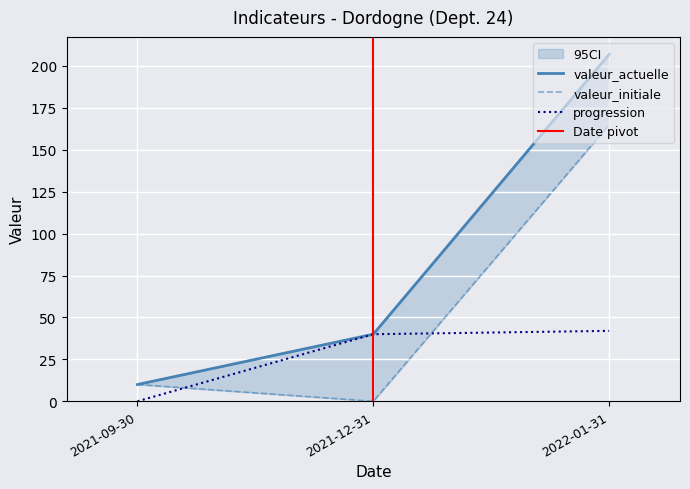

What is the total value across all series at 2021-12-31?

80